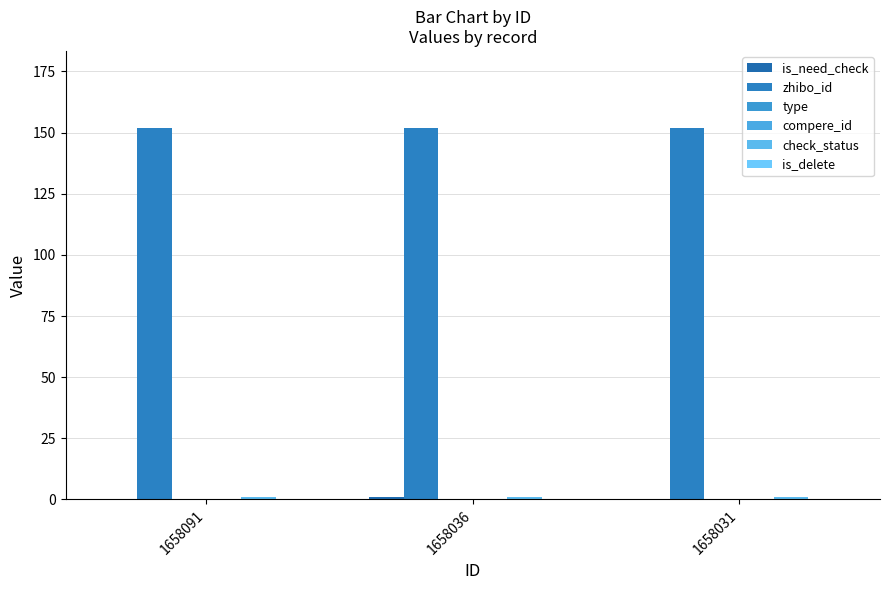

Are the bars grouped side by side (vs. stacked)?

Yes